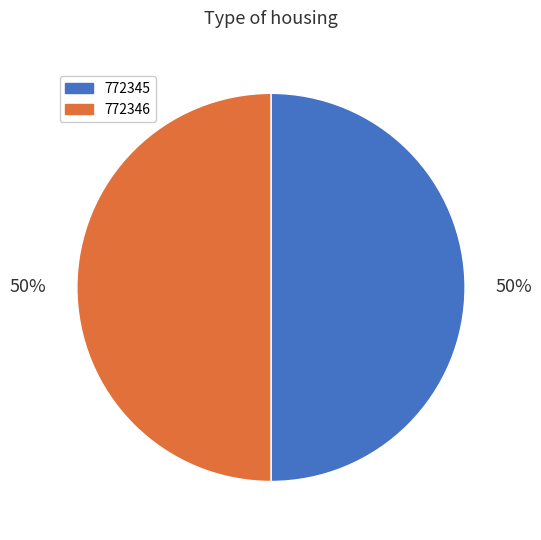

True or false: 772345 accounts for 50% of the total.

True